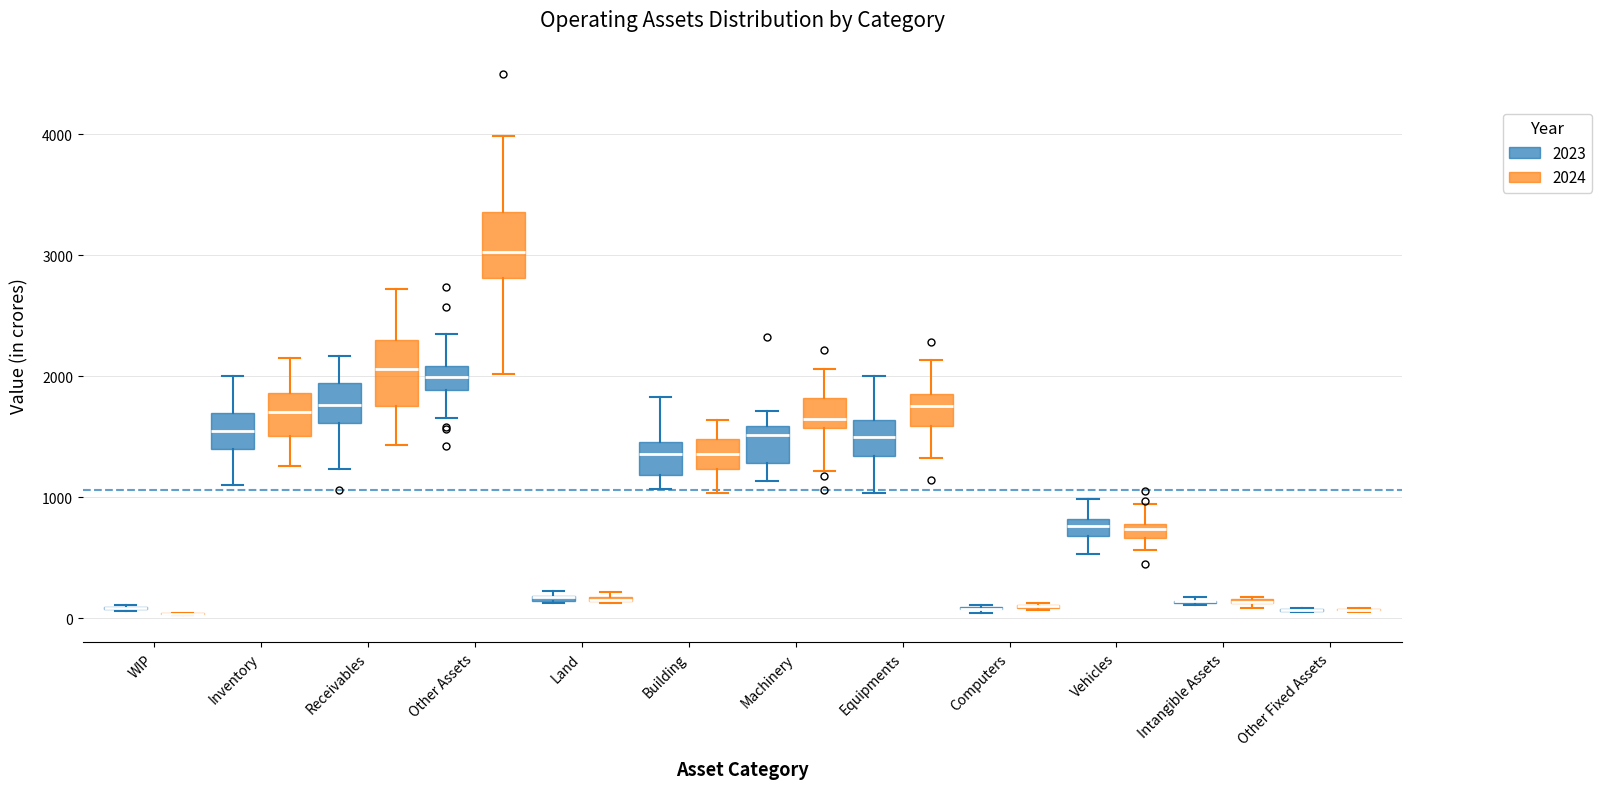

Where does the lower whisker of the box for Equipments (2024) end on the y-axis? The values are not printed on the chart, so give them approximately, as read against the axis.

1300